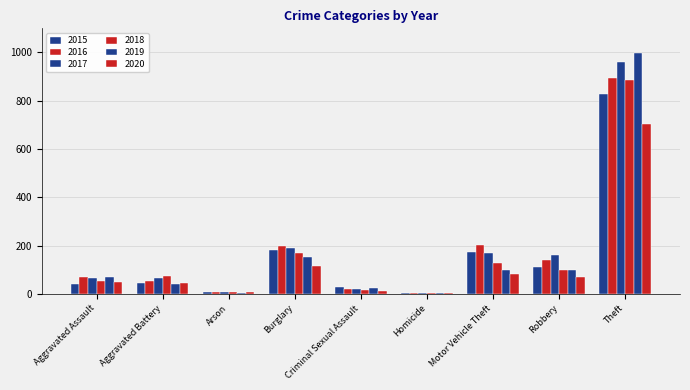

How many groups of bars are there?

9